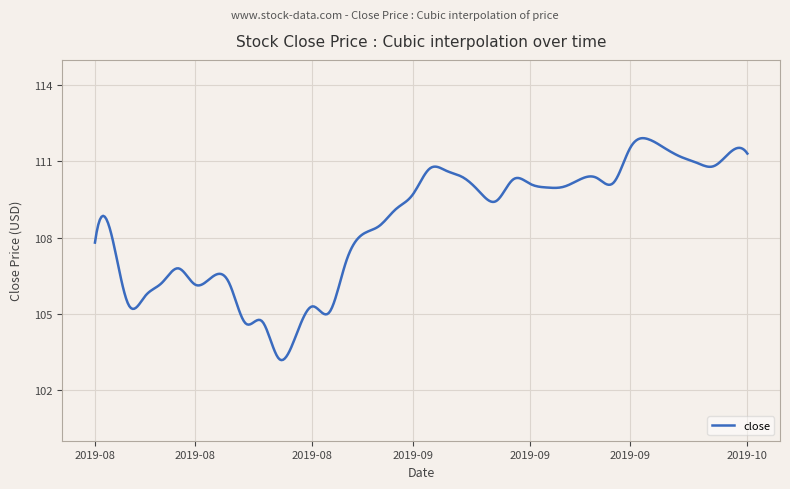

What is the maximum value shown in the chart?

111.9